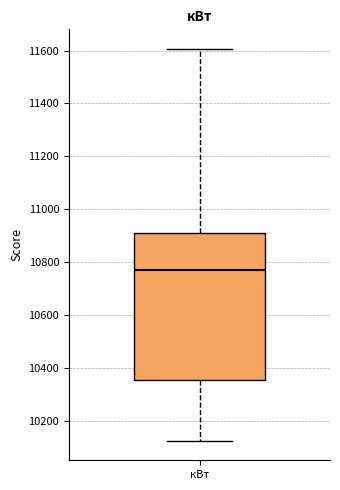

Where is the lower edge of the box for кВт on the y-axis? The values are not printed on the chart, so give them approximately, as read against the axis.

10360